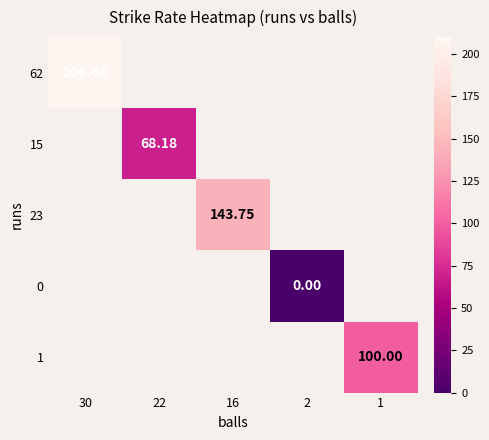

How many data points does each series have?

5